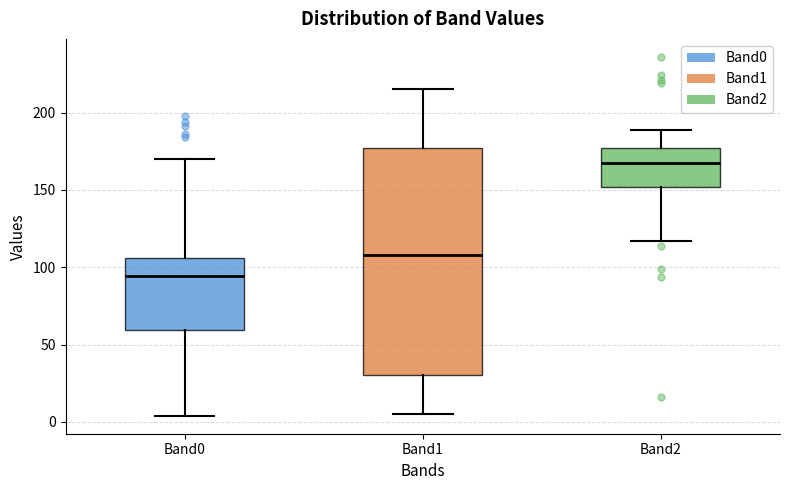

Reading left to right, transcribe this box plot: for each box, give where its median line is, the range the box spans, and where its two whiskers end, as read against the y-axis. The values are not printed on the chart, so give them approximately, as read against the axis.

Band0: median 95, box 60 to 105, whiskers 5 to 170
Band1: median 110, box 30 to 175, whiskers 5 to 215
Band2: median 170, box 150 to 175, whiskers 115 to 190